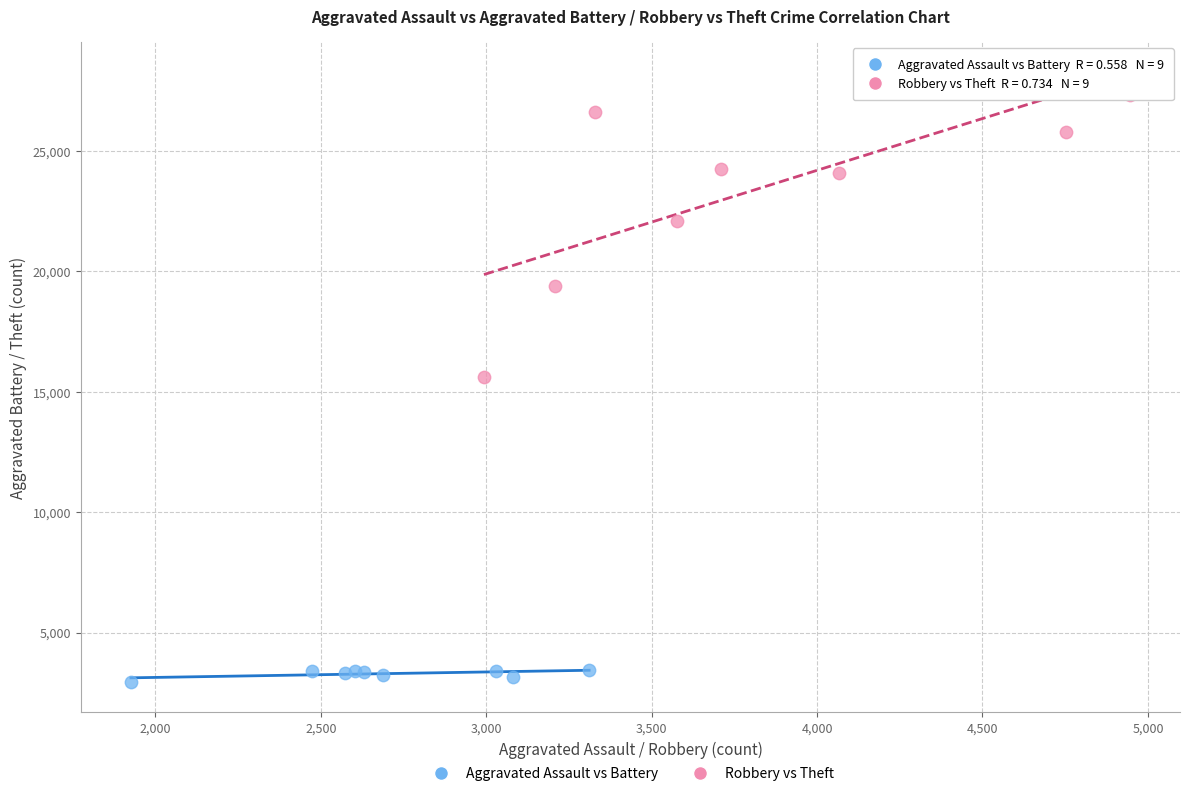

Which series has the widest spread of Y values?

Robbery vs Theft